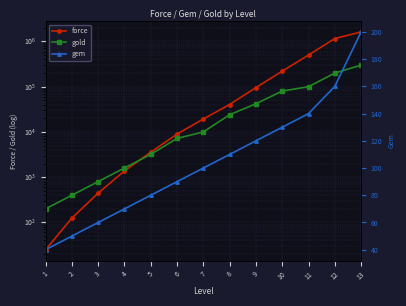

Reading right to left, transcribe all the data shown in this chart.

force: 13=1623153	12=1159395	11=500195	10=220455	9=95495	8=40415	7=19325	6=8985	5=3575	4=1375	3=445	2=125	1=25
gold: 13=300000	12=200000	11=100000	10=80000	9=42000	8=24000	7=10000	6=7200	5=3200	4=1600	3=800	2=400	1=200
gem: 13=200	12=160	11=140	10=130	9=120	8=110	7=100	6=90	5=80	4=70	3=60	2=50	1=40